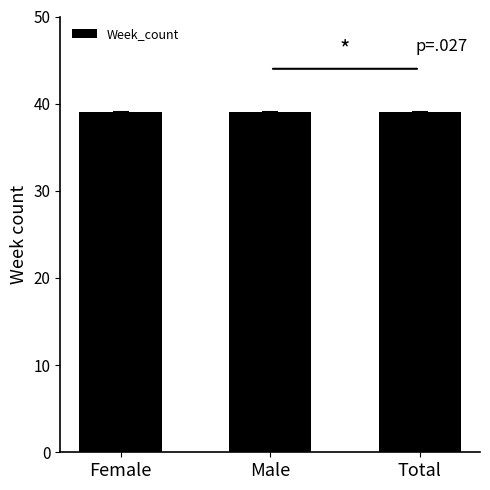

Which category has the highest value across all series?

Female